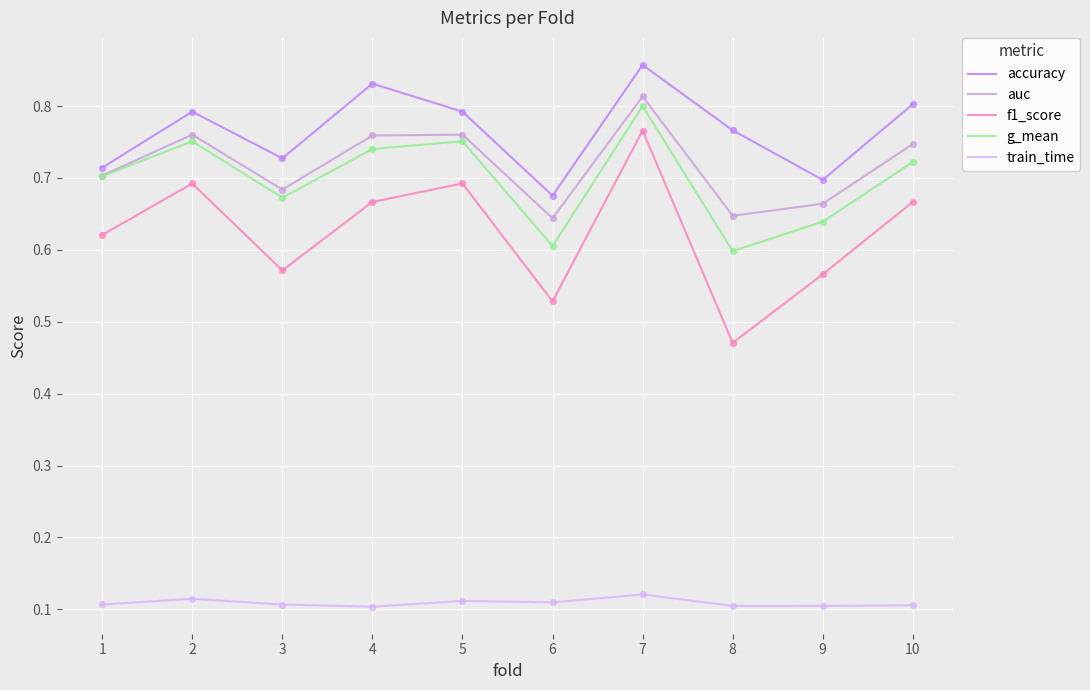

Between 3 and 7, which series saw the biggest shift?

f1_score